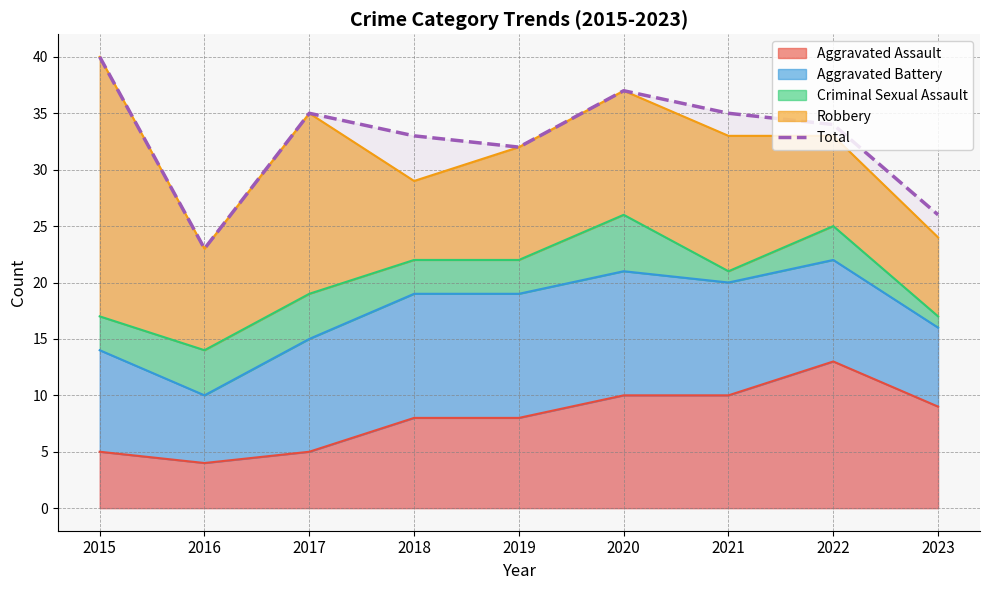

What is the value of the 5th point from the left?

32